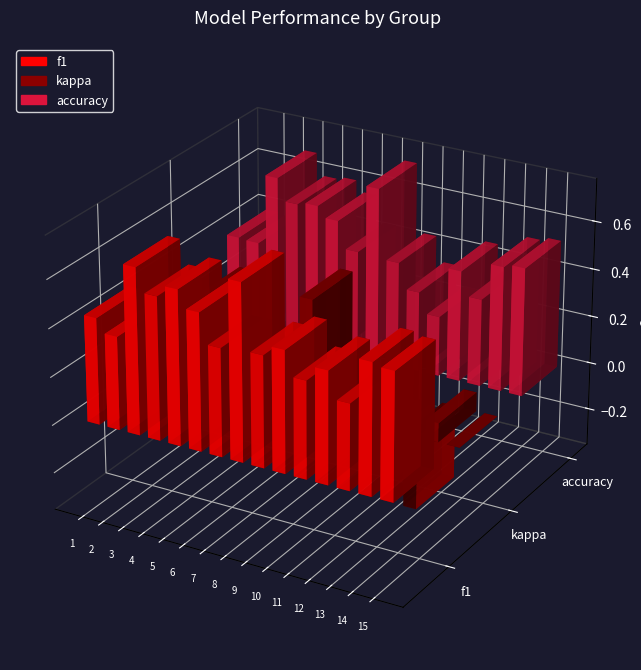

What is the value of the accuracy bar at the 11th from the left?

0.2